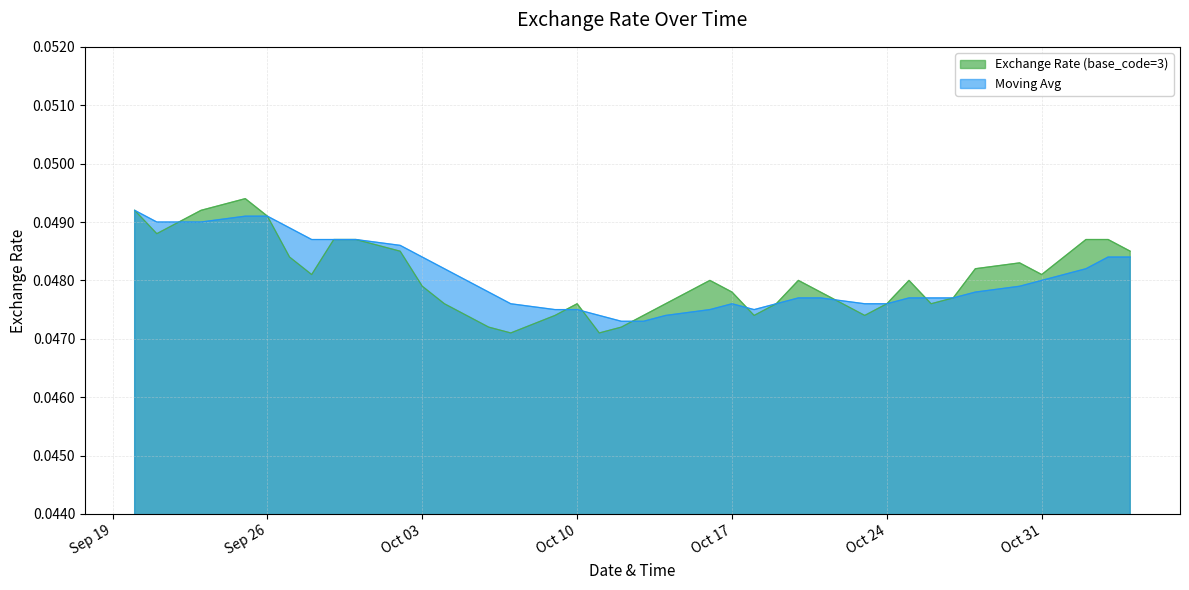

Which series has the widest spread of values?

Exchange Rate (base_code=3)